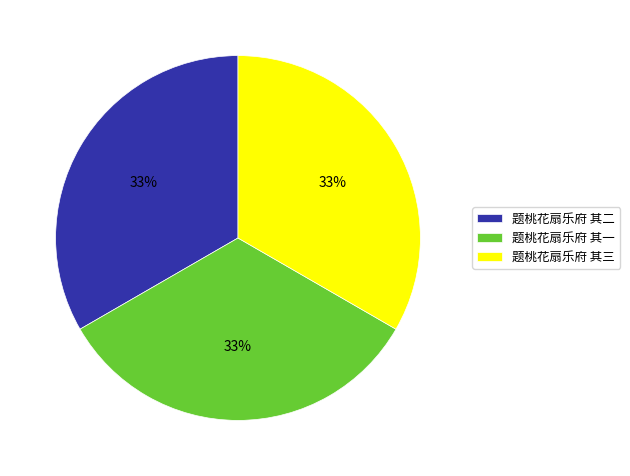

Is there any slice that represents more than half of the pie?

No